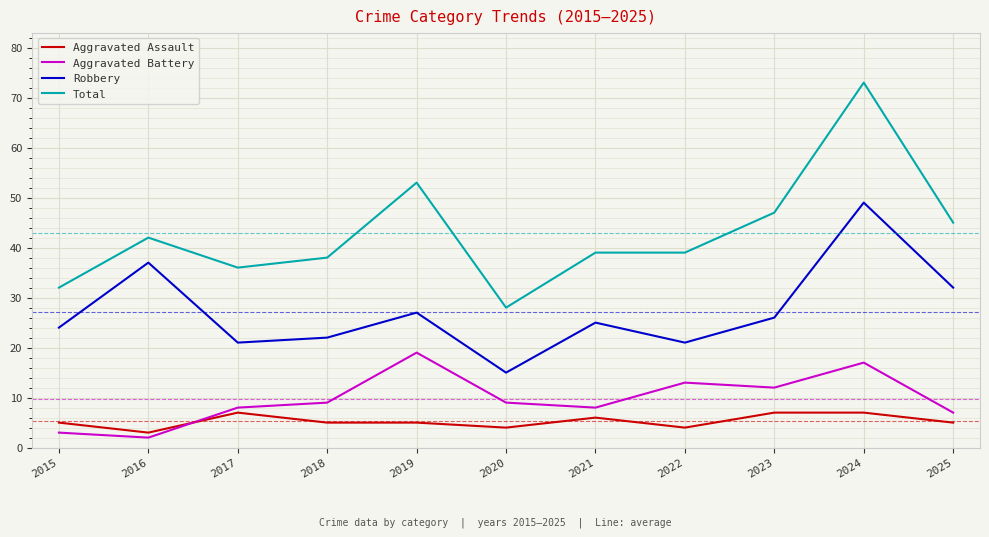

True or false: Total has more than 2 points higher than both neighbors.

True